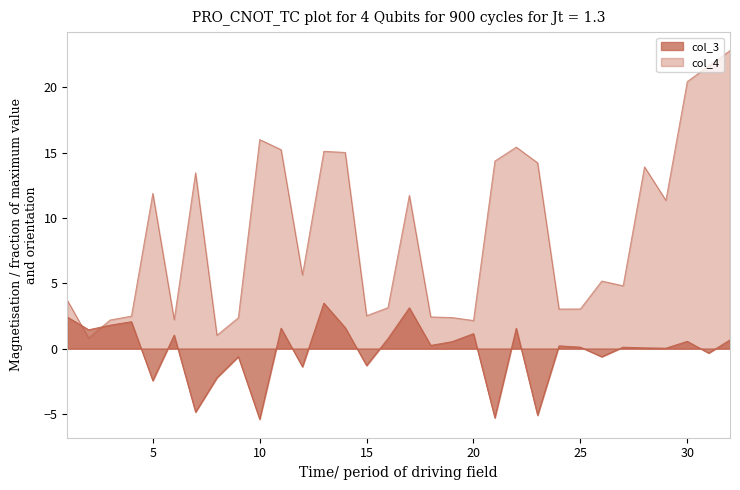

How many series are shown in this chart?

2